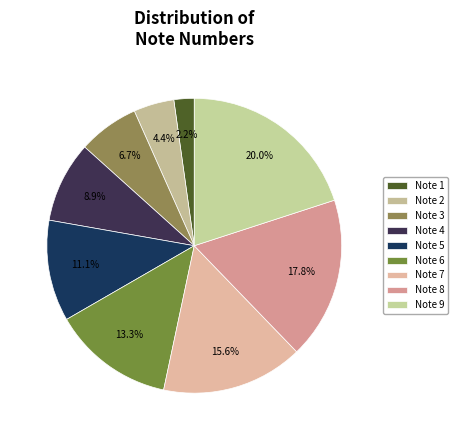

How much of the chart is everything except Note 3?

93.3%